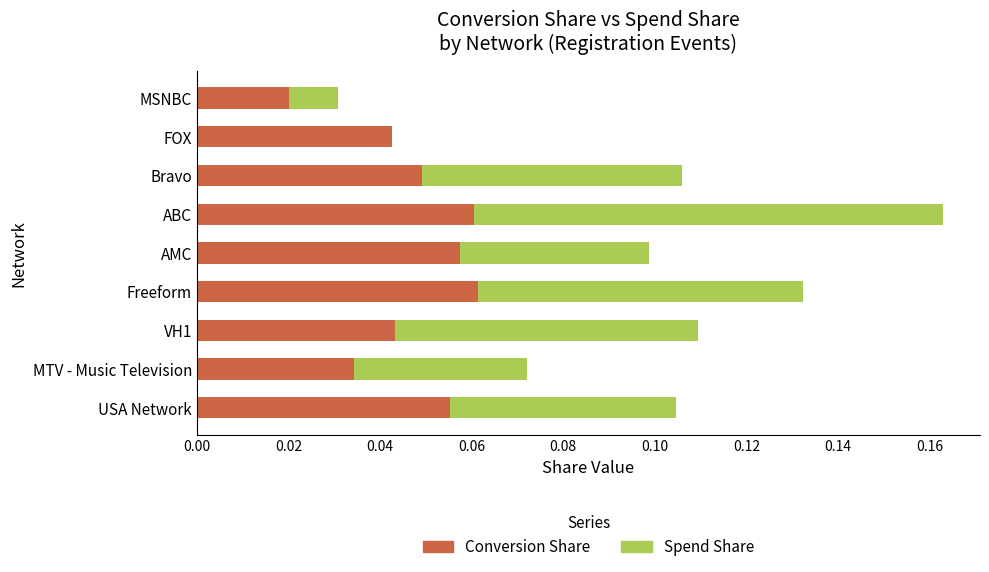

True or false: Conversion Share has a value of 0.0 at AMC.

False